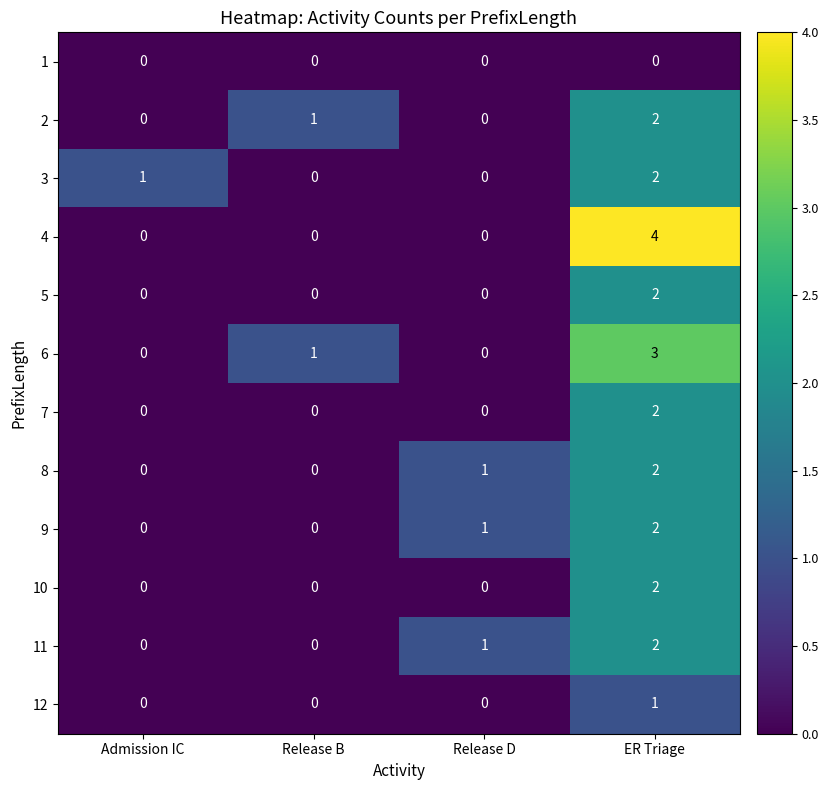

The 5 series shows 0 at Release B. True or false?

True